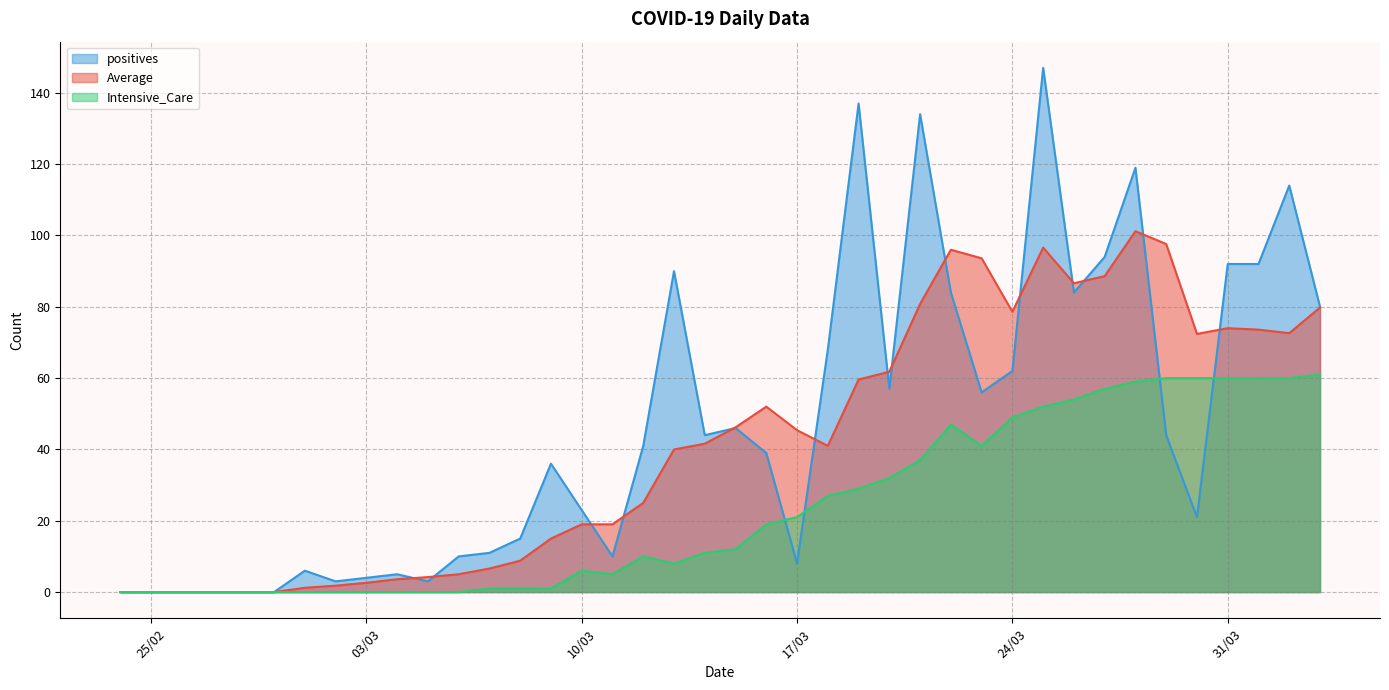

How many interior local peaks does the Average series have?

5